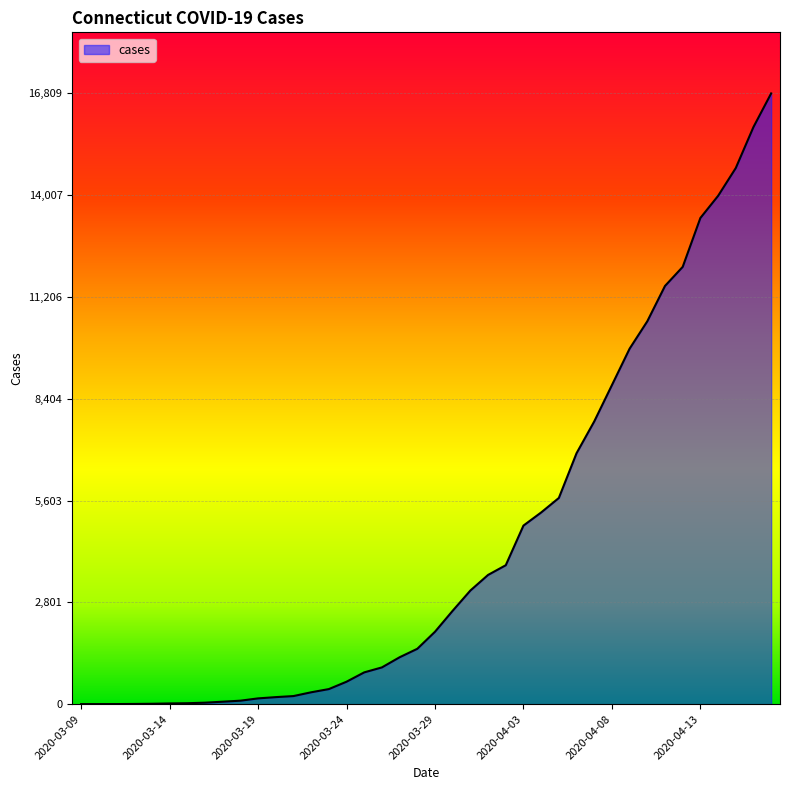

What is the average value?

4500